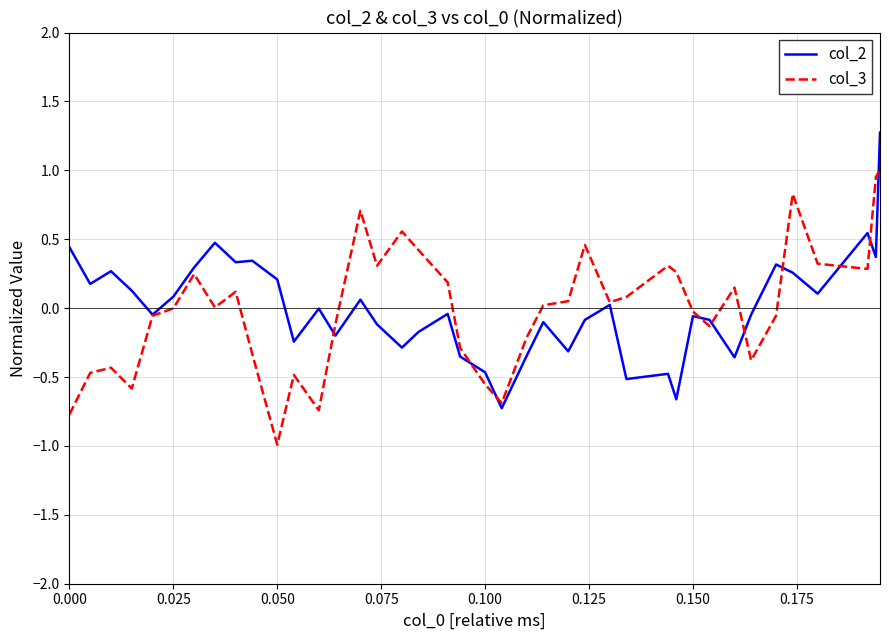

After their last crossing, which series has the higher values: col_3 or col_2?

col_2